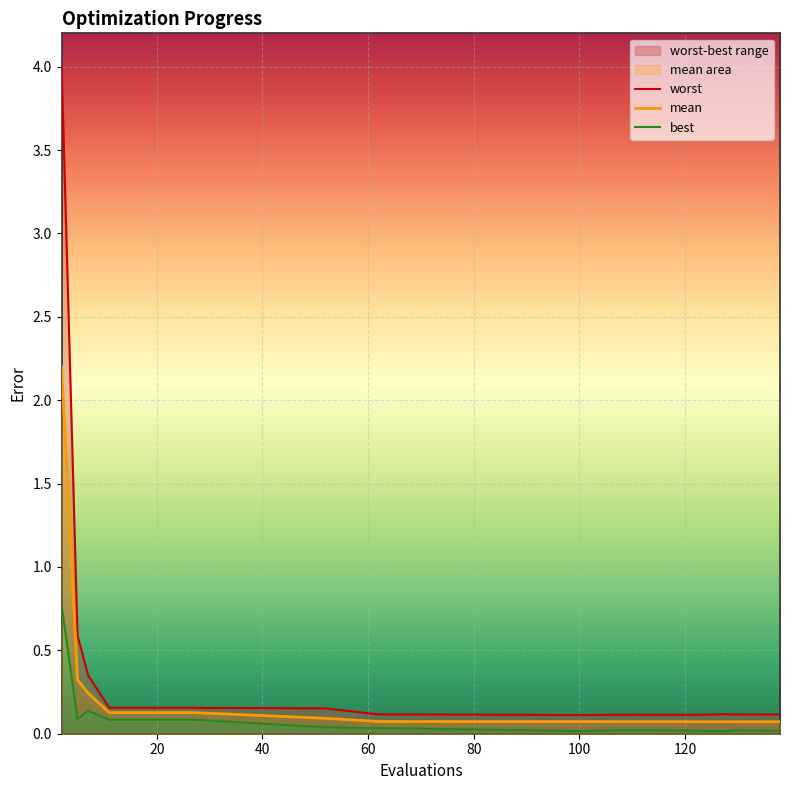

What is the maximum value for mean?

2.2